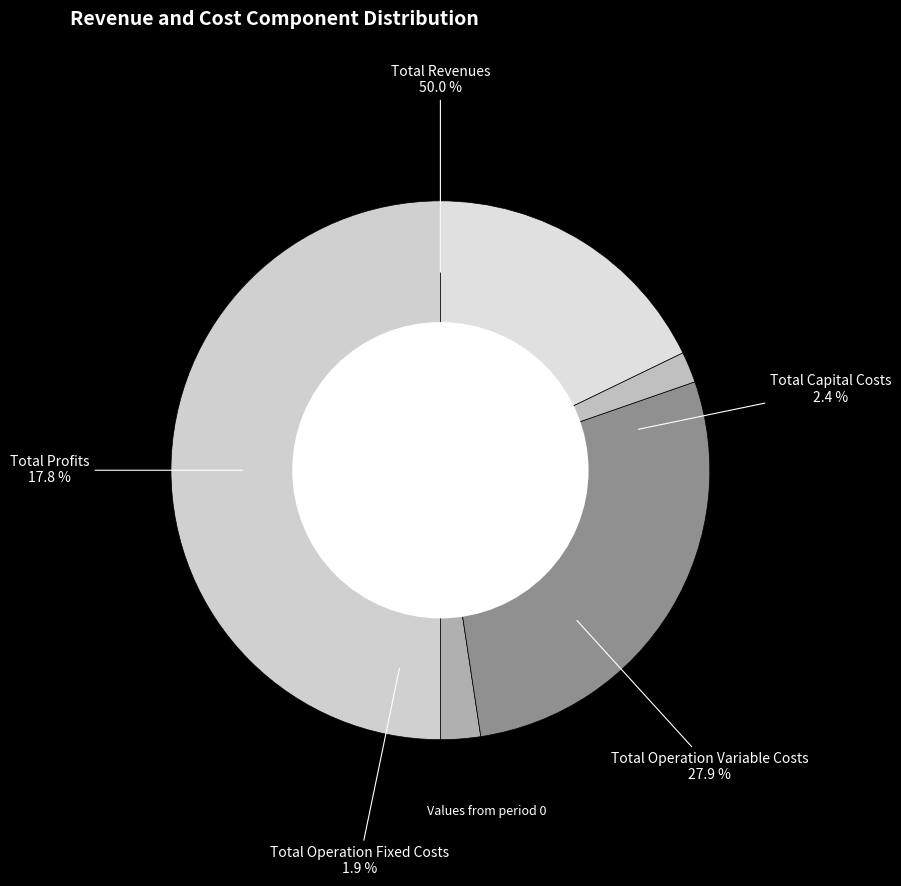

What is the change in value from Total Revenues to Total Operation Variable Costs?

-504087.3